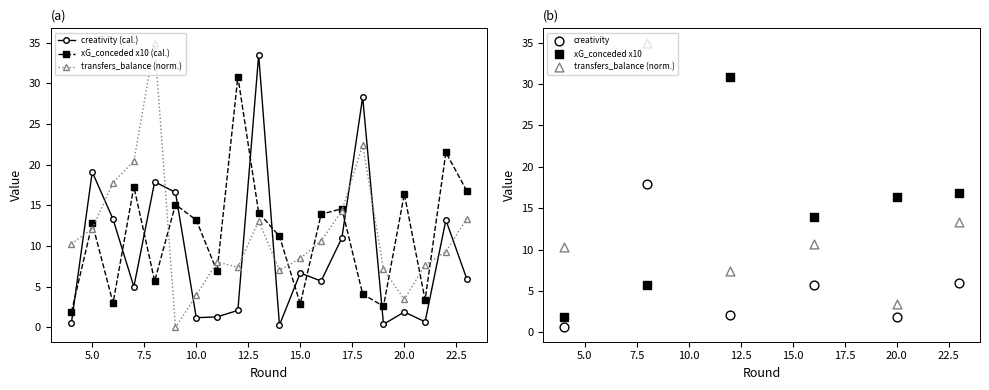

Which series has the widest spread of Y values?

transfers_balance